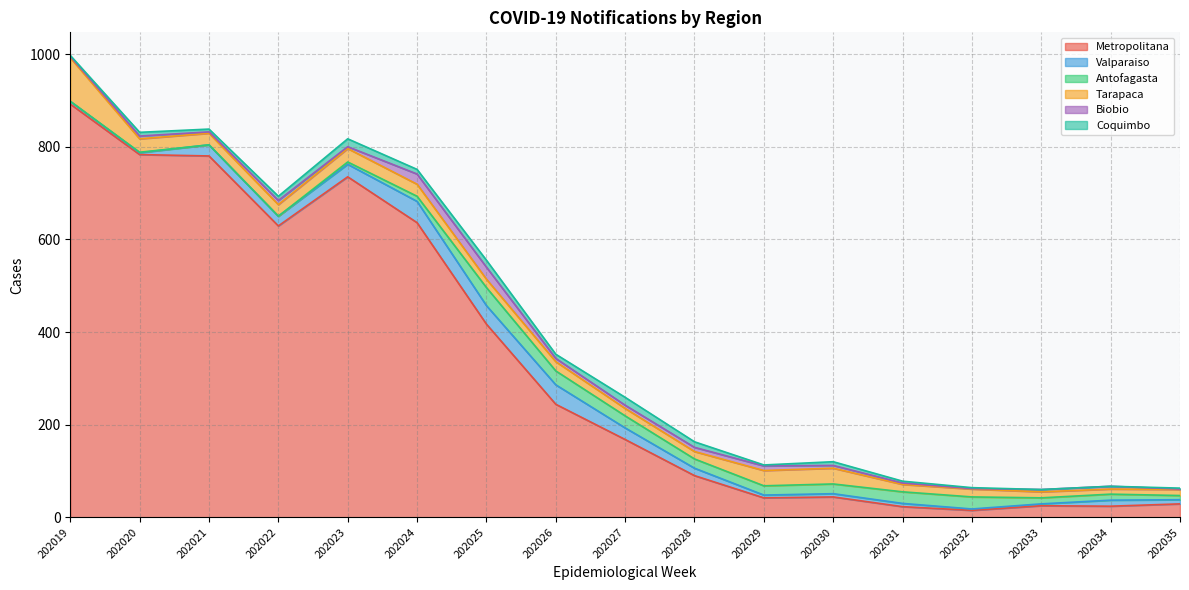

The Biobio series shows 5 at 202033. True or false?

True